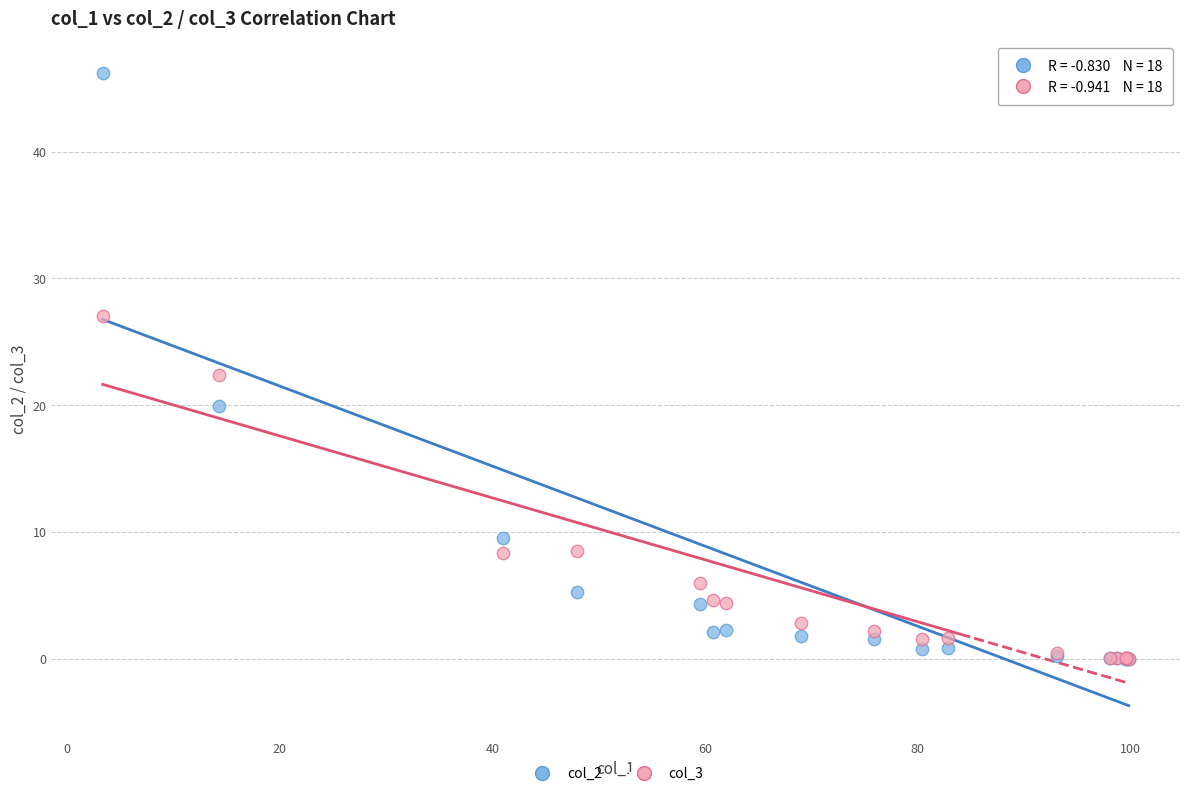

Across all series, what Y value is closest to 23?

22.4